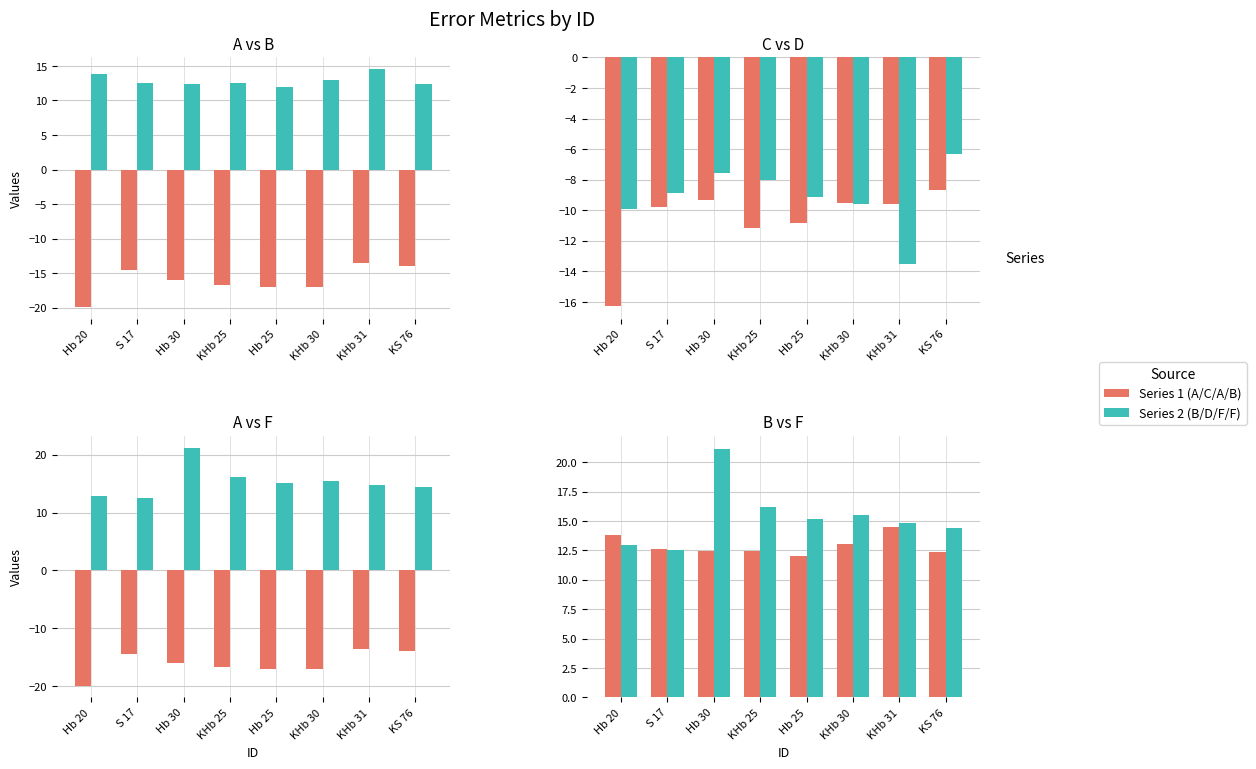

Does the chart contain any negative values?

Yes